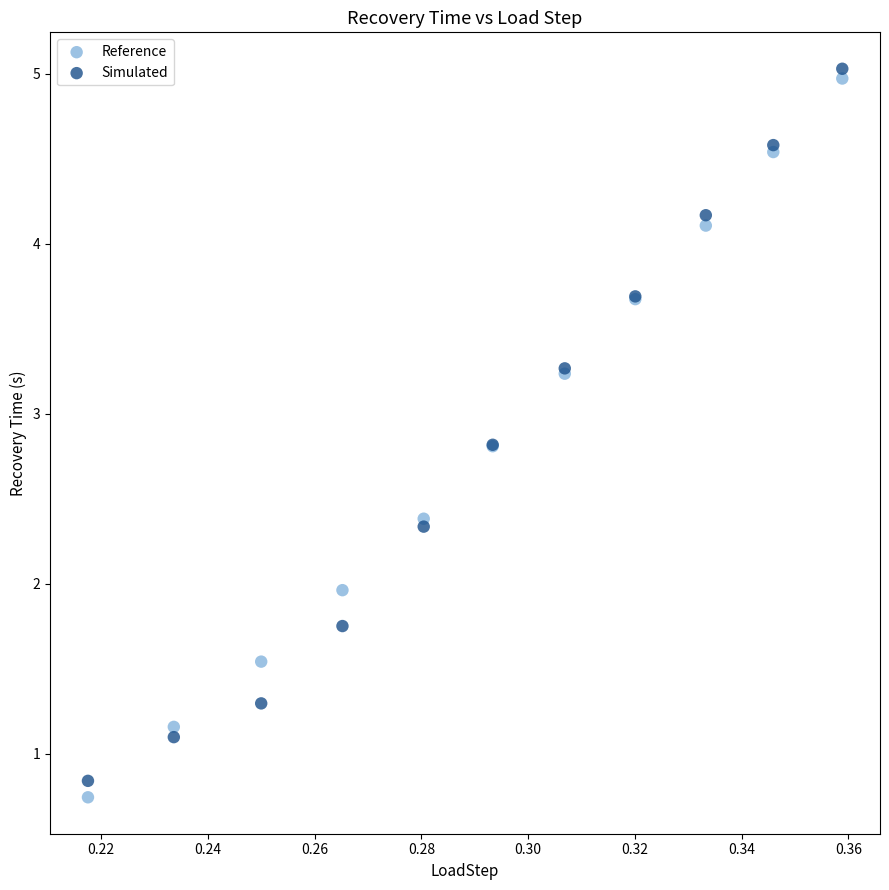

Which series contains the lowest Y value?

Reference